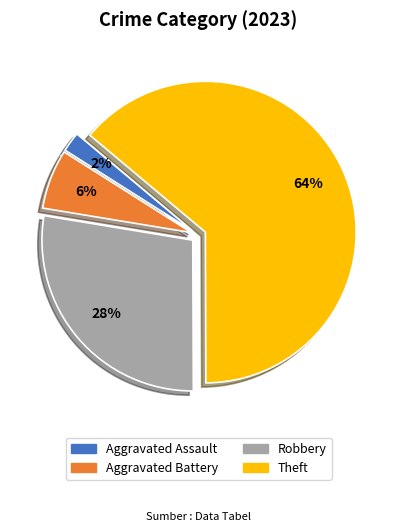

Is it true that Aggravated Assault is 2% of the pie?

True